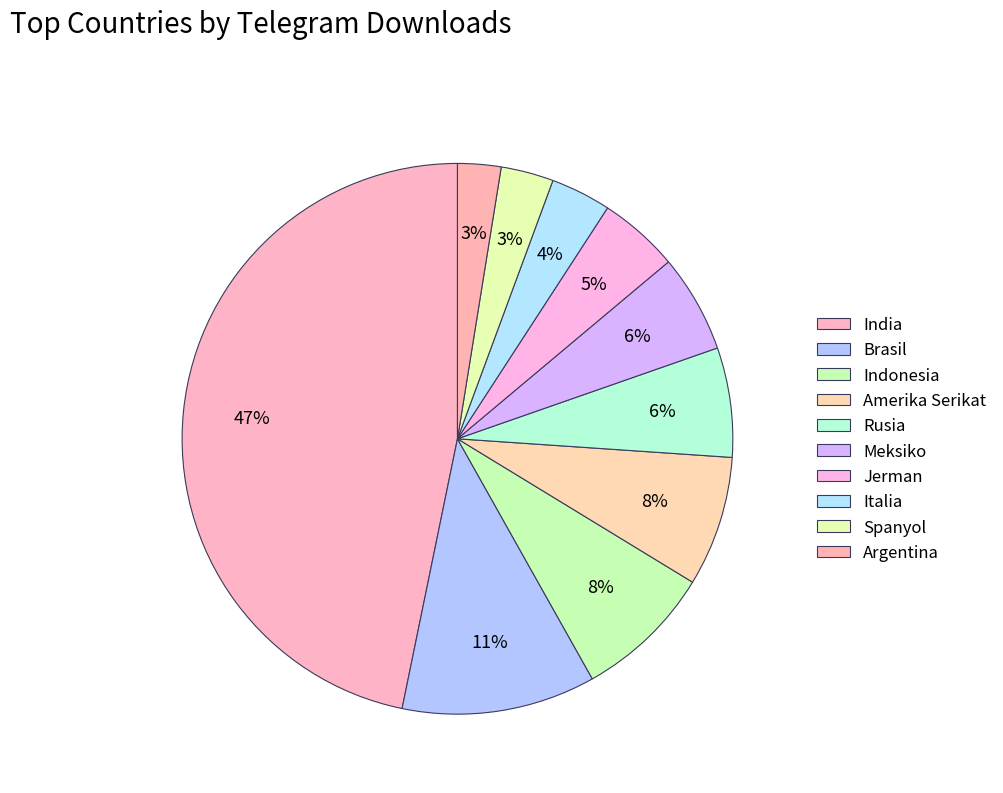

Between Meksiko and Amerika Serikat, which is larger?

Amerika Serikat